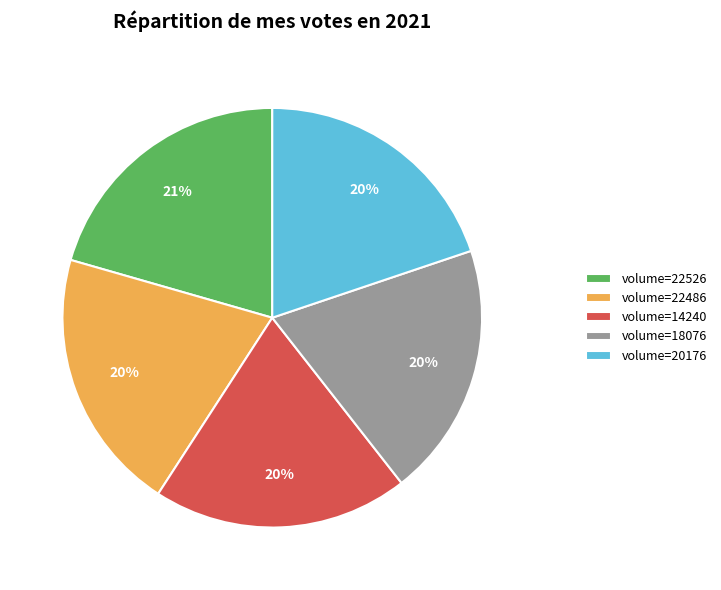

Between volume=14240 and volume=22526, which is larger?

volume=22526